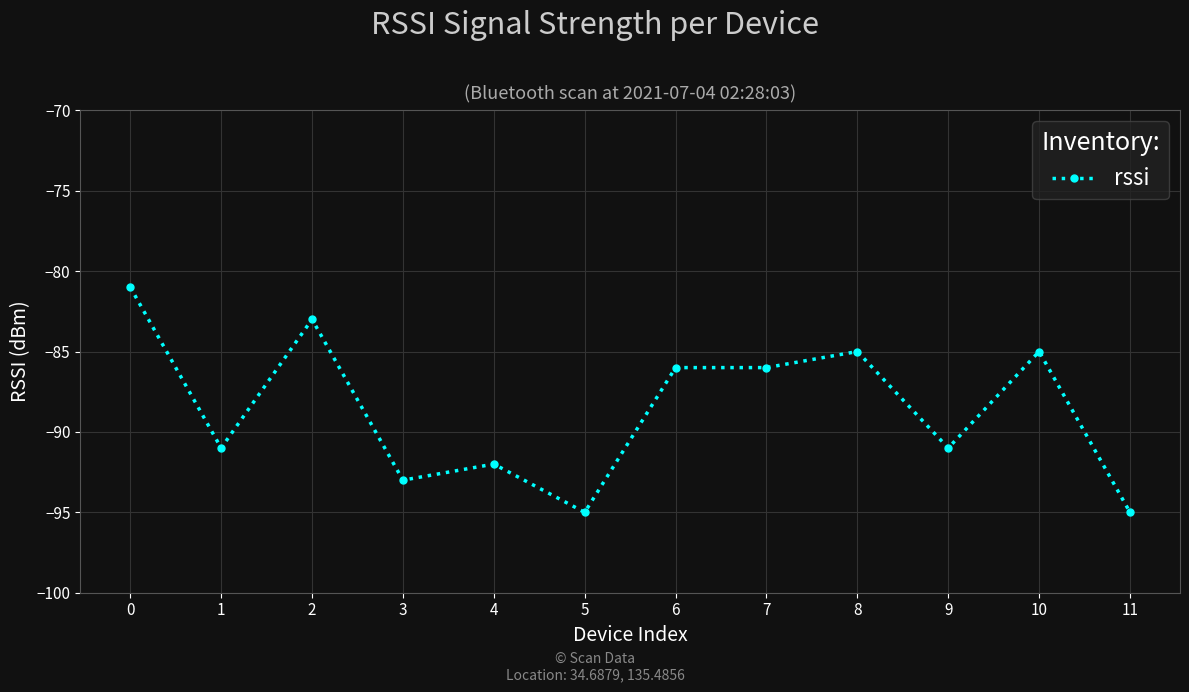

What is the minimum value shown in the chart?

-95